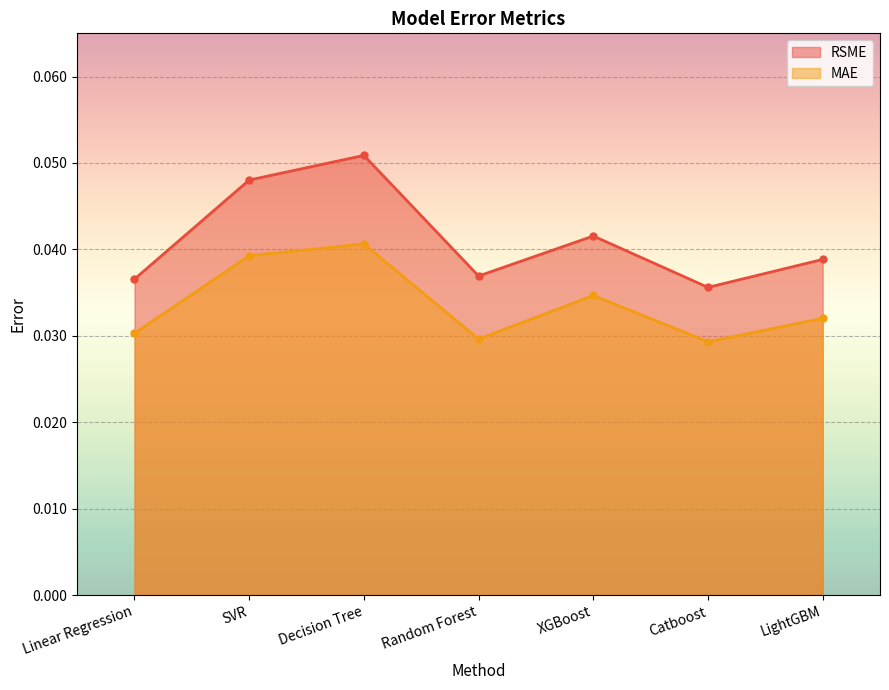

Rank the series at Decision Tree from lowest to highest value.

MAE, RSME